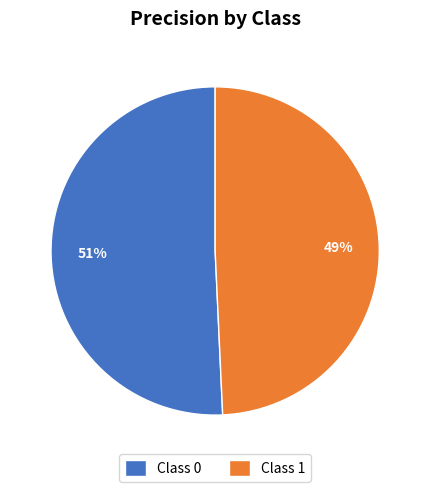

To the nearest percent, what percentage of the pie is Class 0?

51%